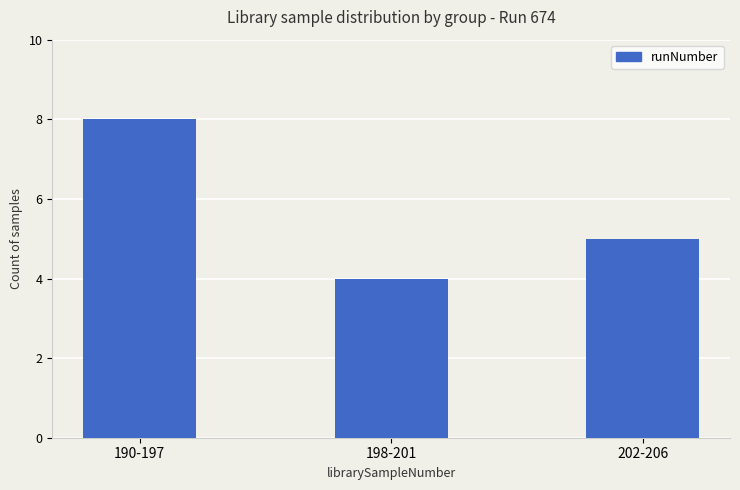

What is the value of the 1st bar from the left?

8